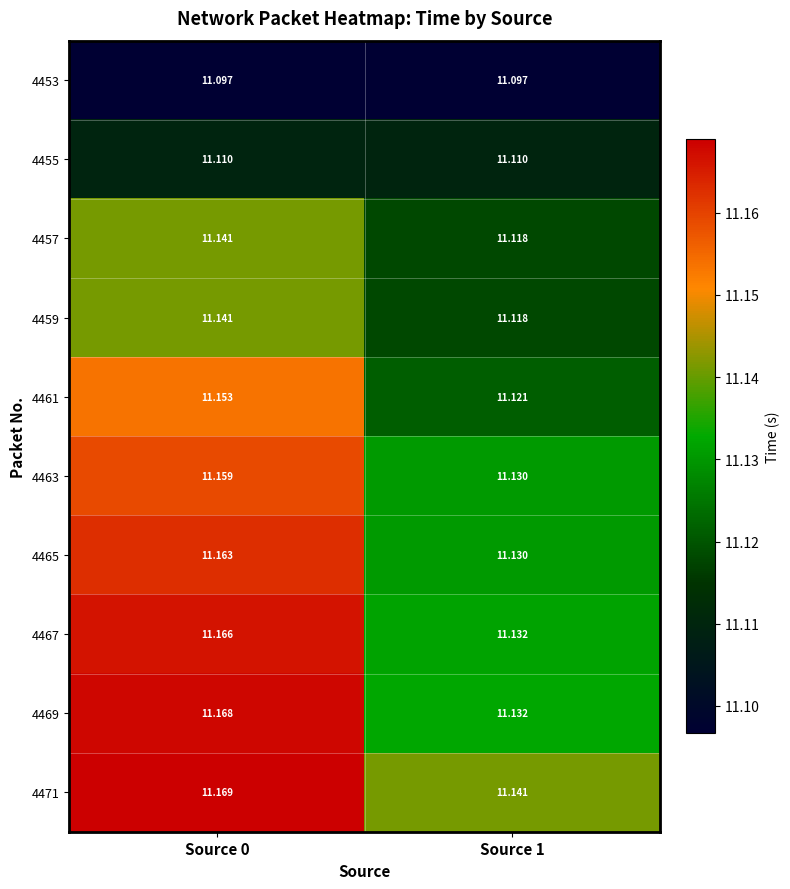

Is the value of 4467 at Source 0 greater than the value of 4459 at Source 1?

Yes